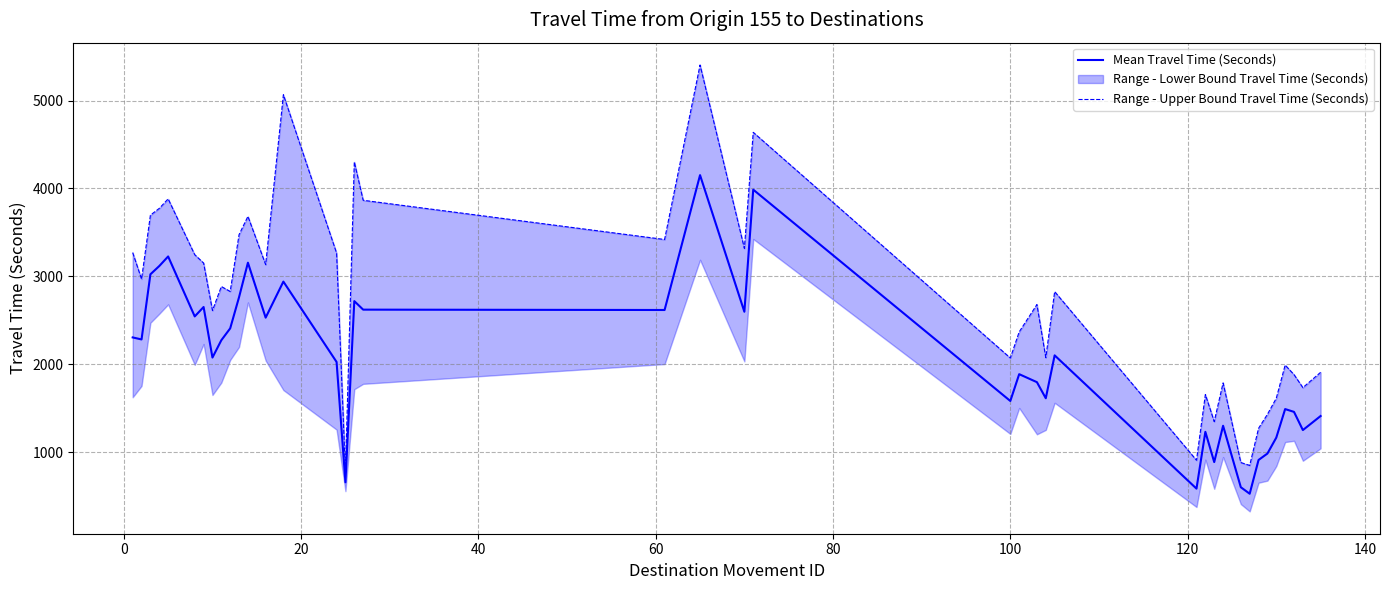

Is this an area chart (filled region under the line)?

No